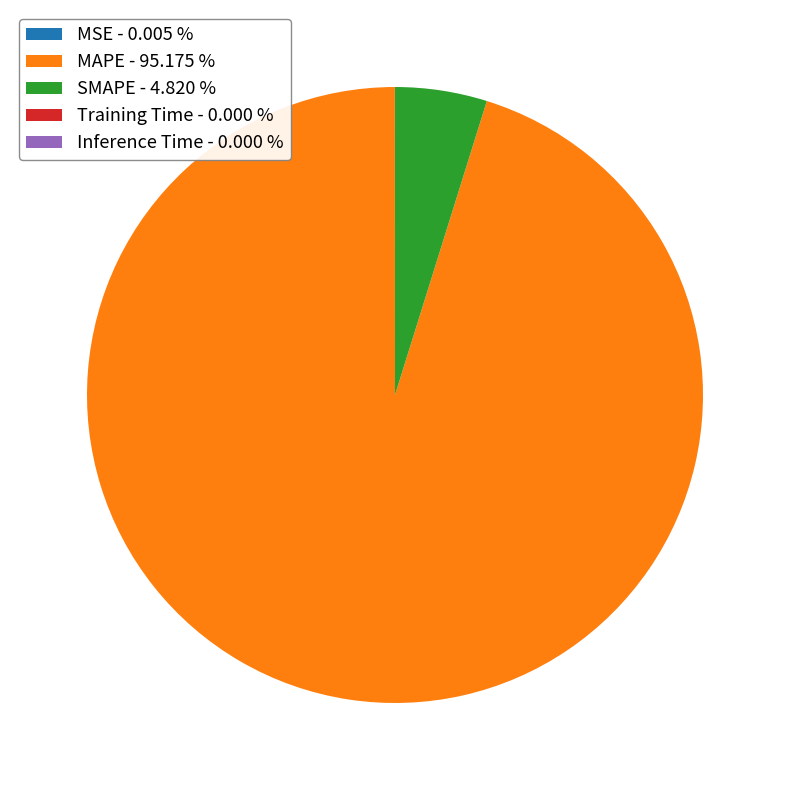

Which has a higher value, SMAPE - 4.820 % or MAPE - 95.175 %?

MAPE - 95.175 %